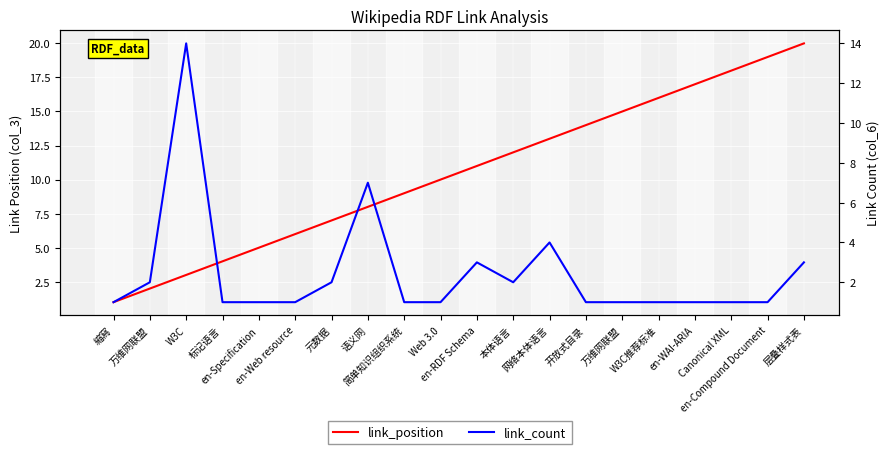

List the series in order of their peak value, lowest first.

link_count, link_position